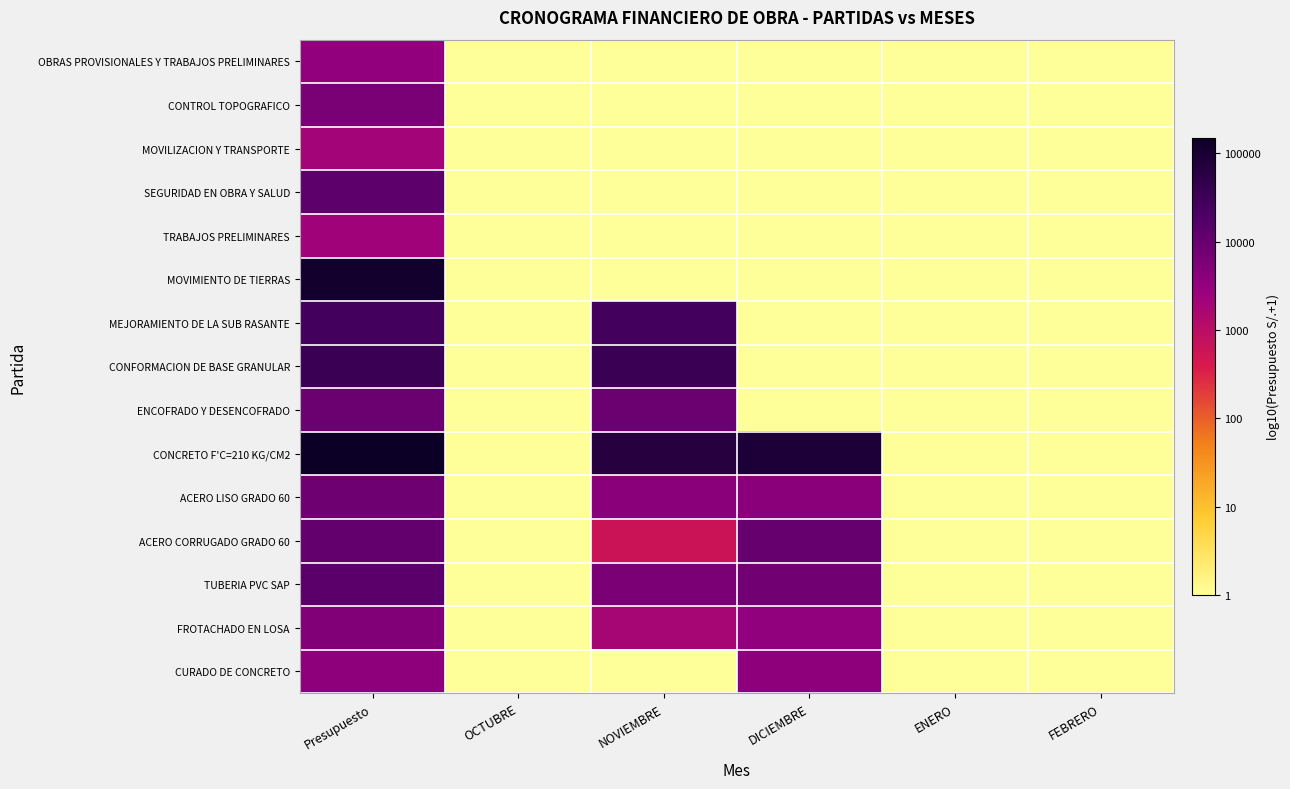

What is the greatest value displayed?

5.2